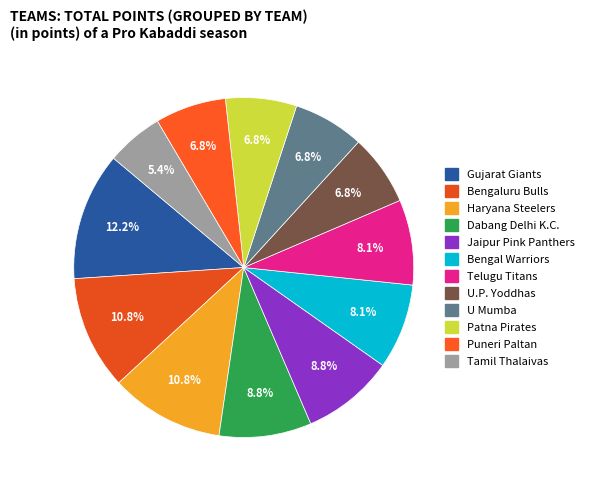

What is the ratio of the value at Gujarat Giants to the value at Dabang Delhi K.C.?

1.4